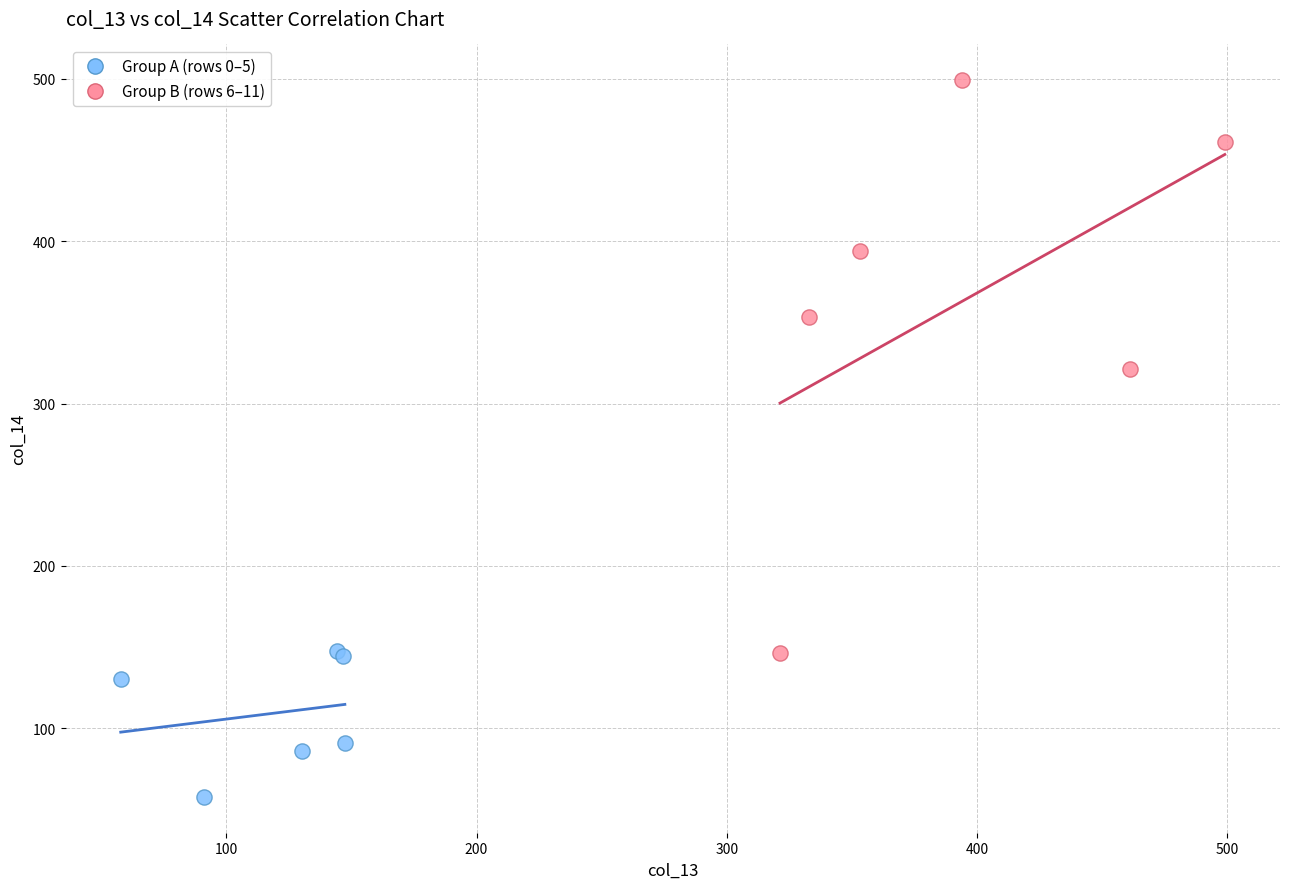

Which series reaches the maximum Y coordinate?

Group B (rows 6–11)